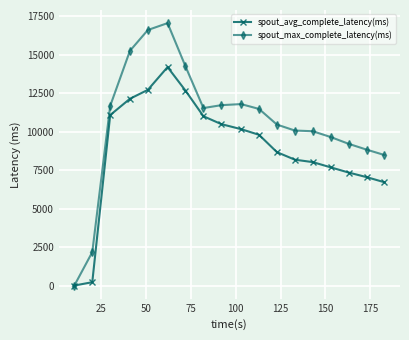

Which series has the largest total across all categories?

spout_max_complete_latency(ms)